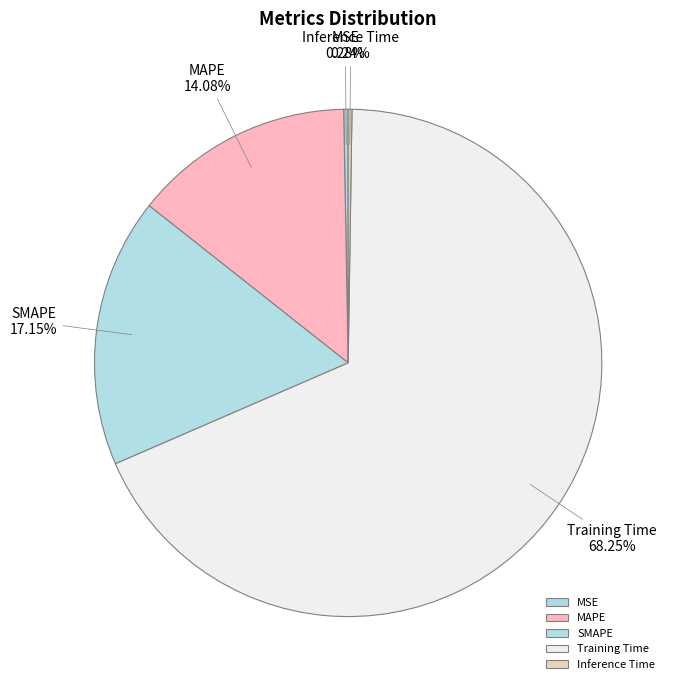

To the nearest percent, what percentage of the pie is Training Time?

68%